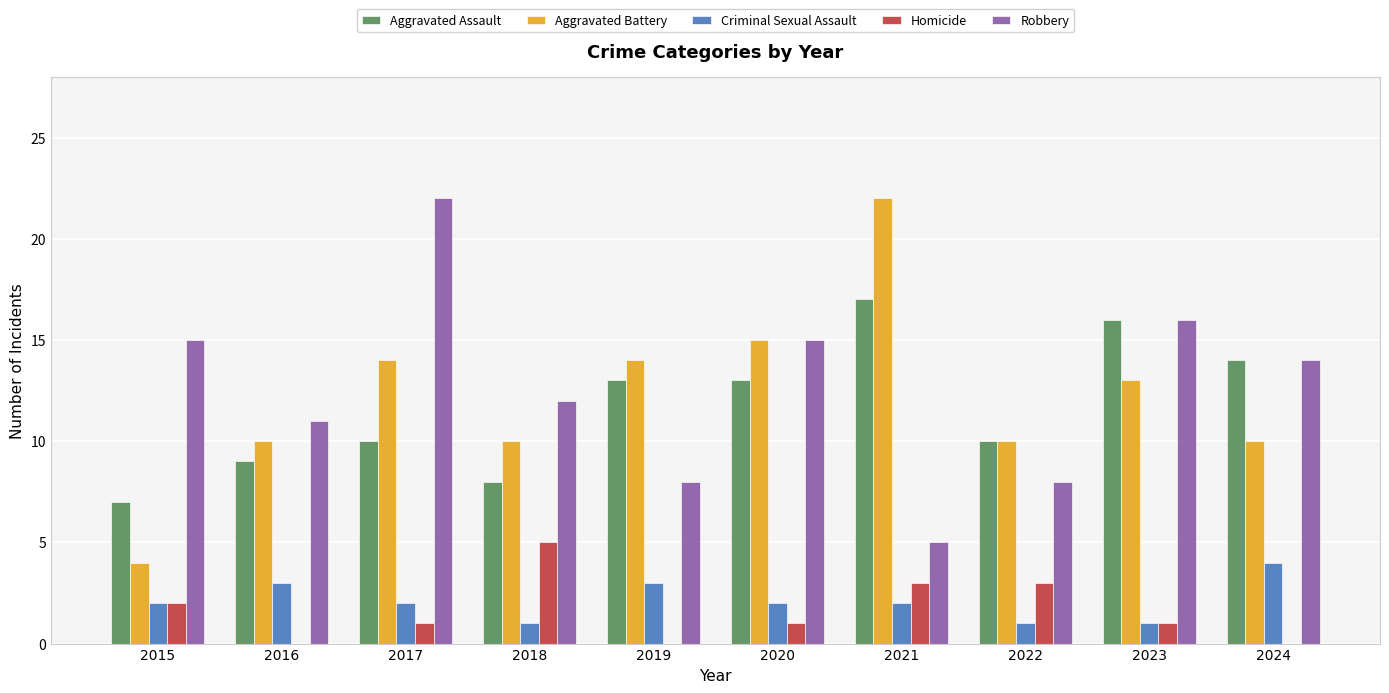

Is it true that Robbery equals 14 at 2024?

True